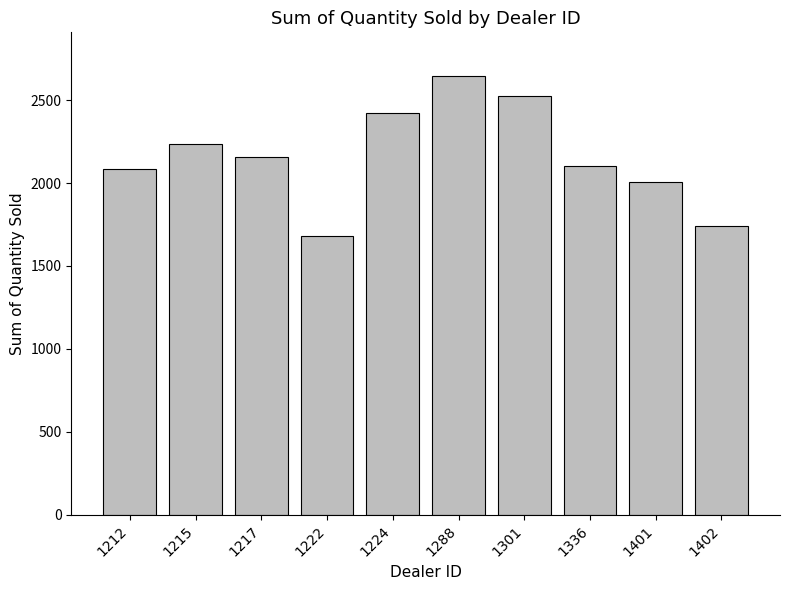

What is the sum of the values at 1222 and 1288?

4327